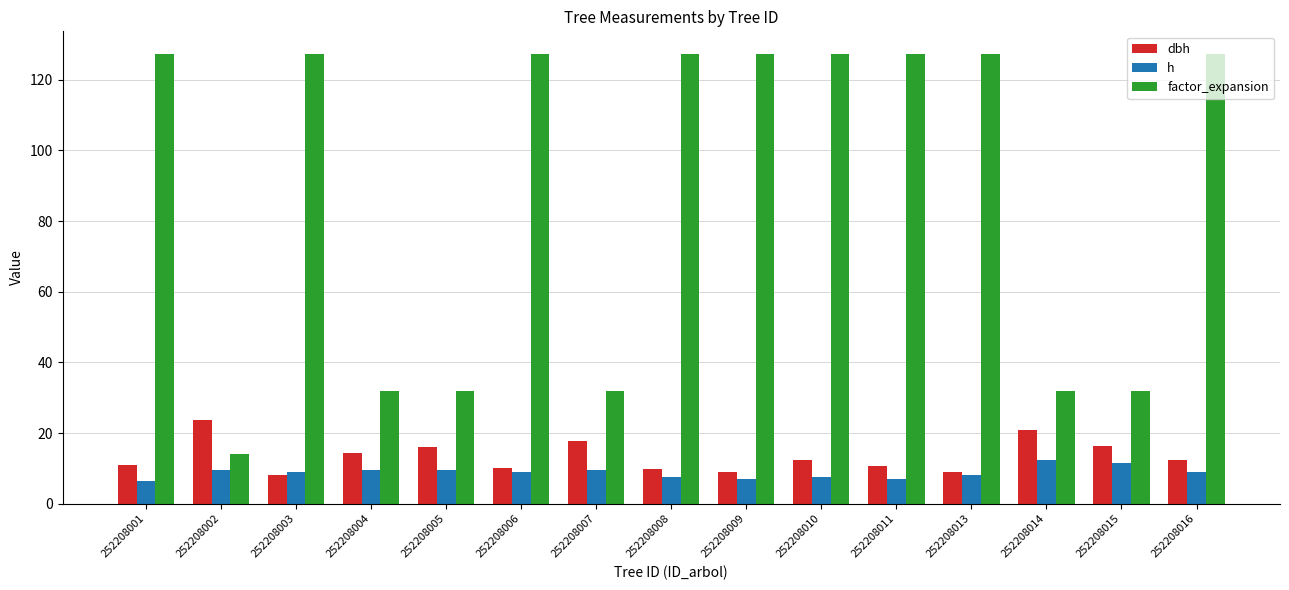

What is the sum of all h values?

132.5